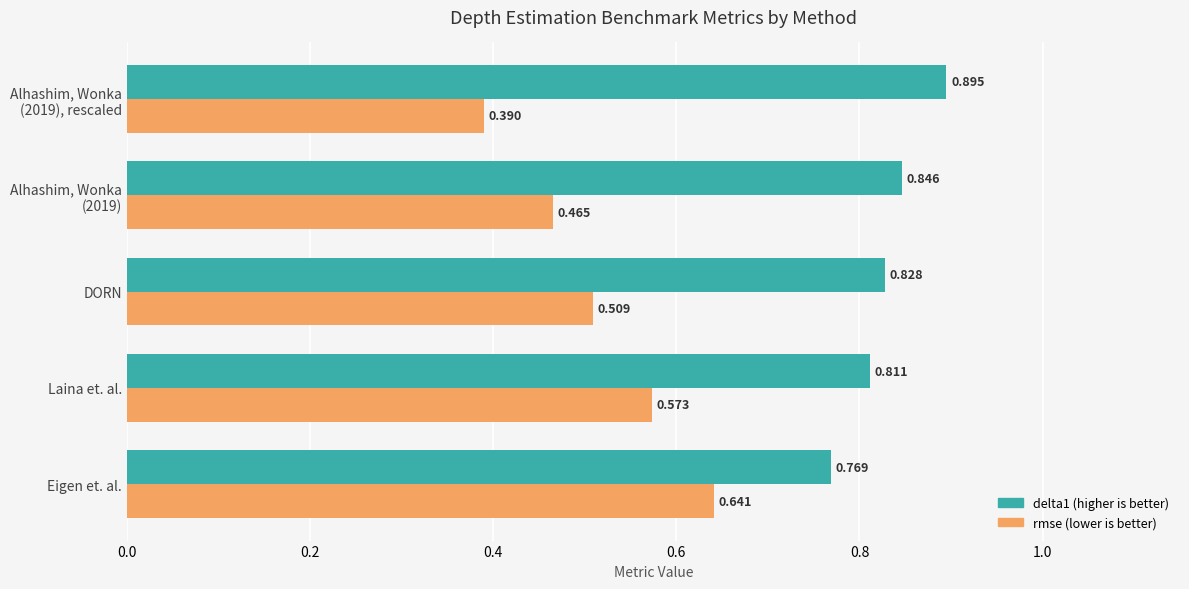

At which category is the sum across all series the highest?

Eigen et. al.